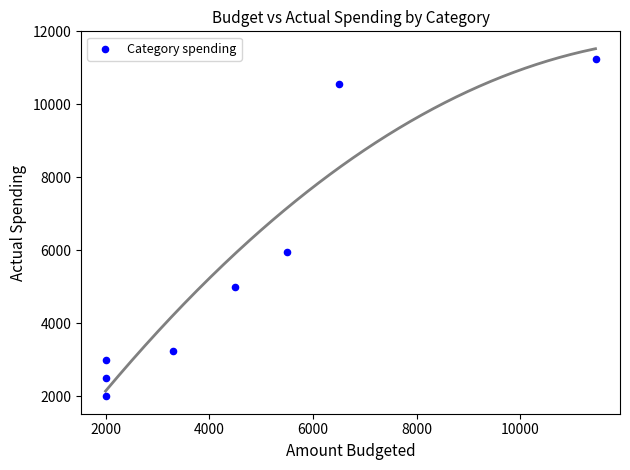

What is the range of Y values (max minus min)?

9250